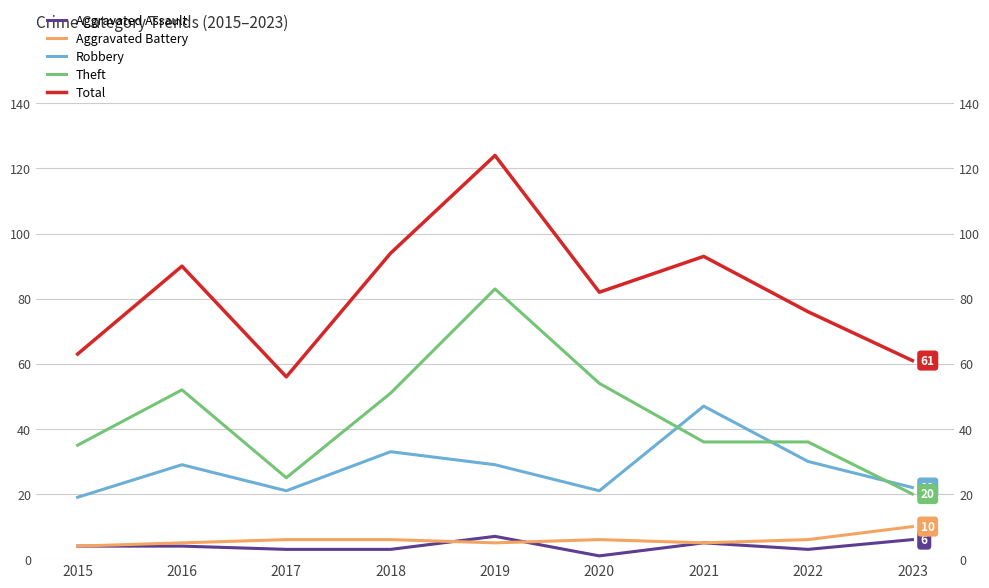

Reading right to left, what are all the values shown in this chart?

Aggravated Assault: 6	3	5	1	7	3	3	4	4
Aggravated Battery: 10	6	5	6	5	6	6	5	4
Robbery: 22	30	47	21	29	33	21	29	19
Theft: 20	36	36	54	83	51	25	52	35
Total: 61	76	93	82	124	94	56	90	63